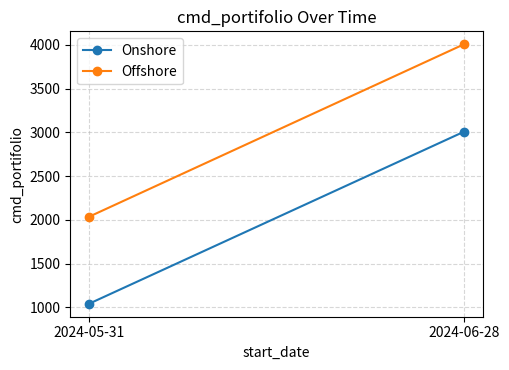

What is the label of the 1st point from the right?

2024-06-28